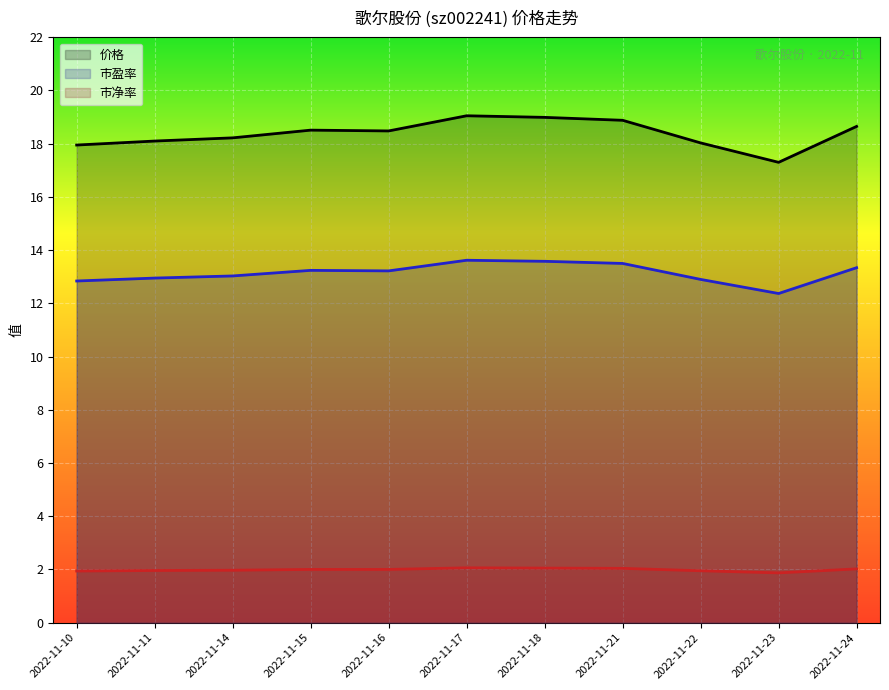

Rank the series at 2022-11-21 from lowest to highest value.

市净率, 市盈率, 价格